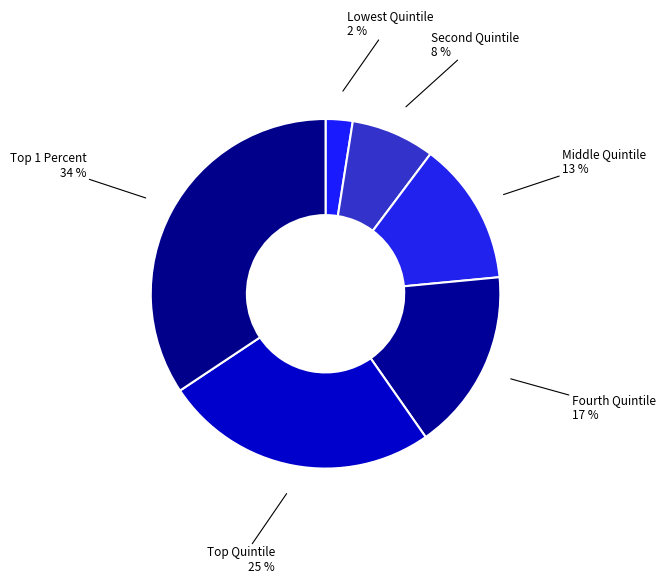

Which category has the smallest portion of the pie?

Lowest Quintile